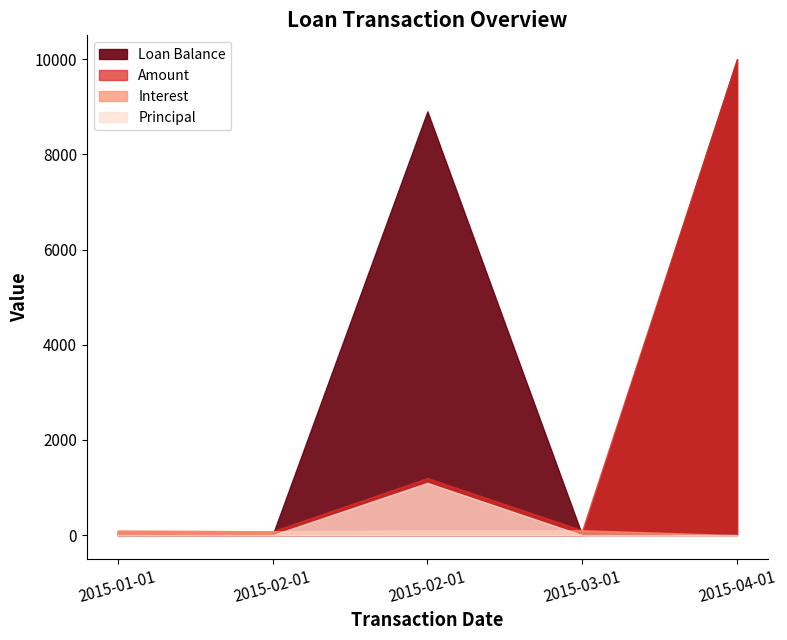

Which has a higher value, 2015-02-01 or 2015-02-01?

2015-02-01